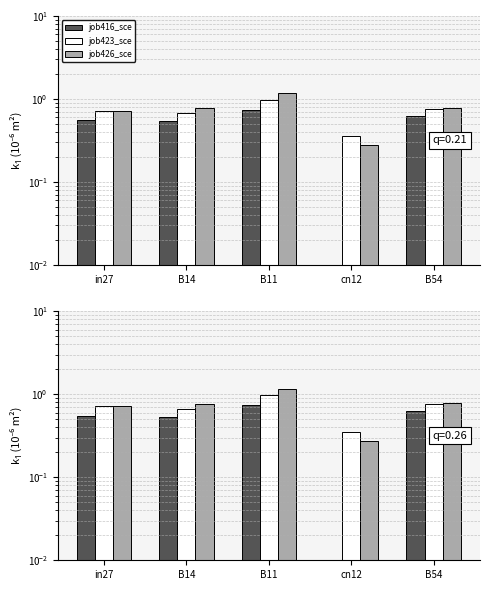

Count the number of categories in the chart.

5